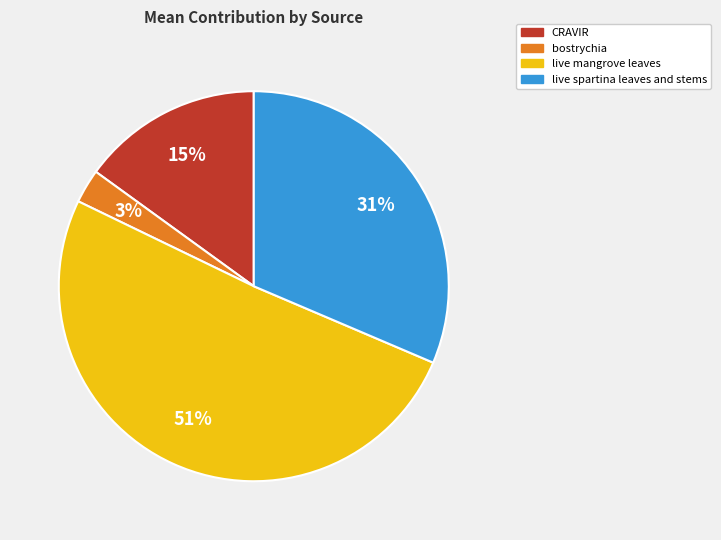

To the nearest percent, what is the difference between the CRAVIR and bostrychia slice percentages?

12%